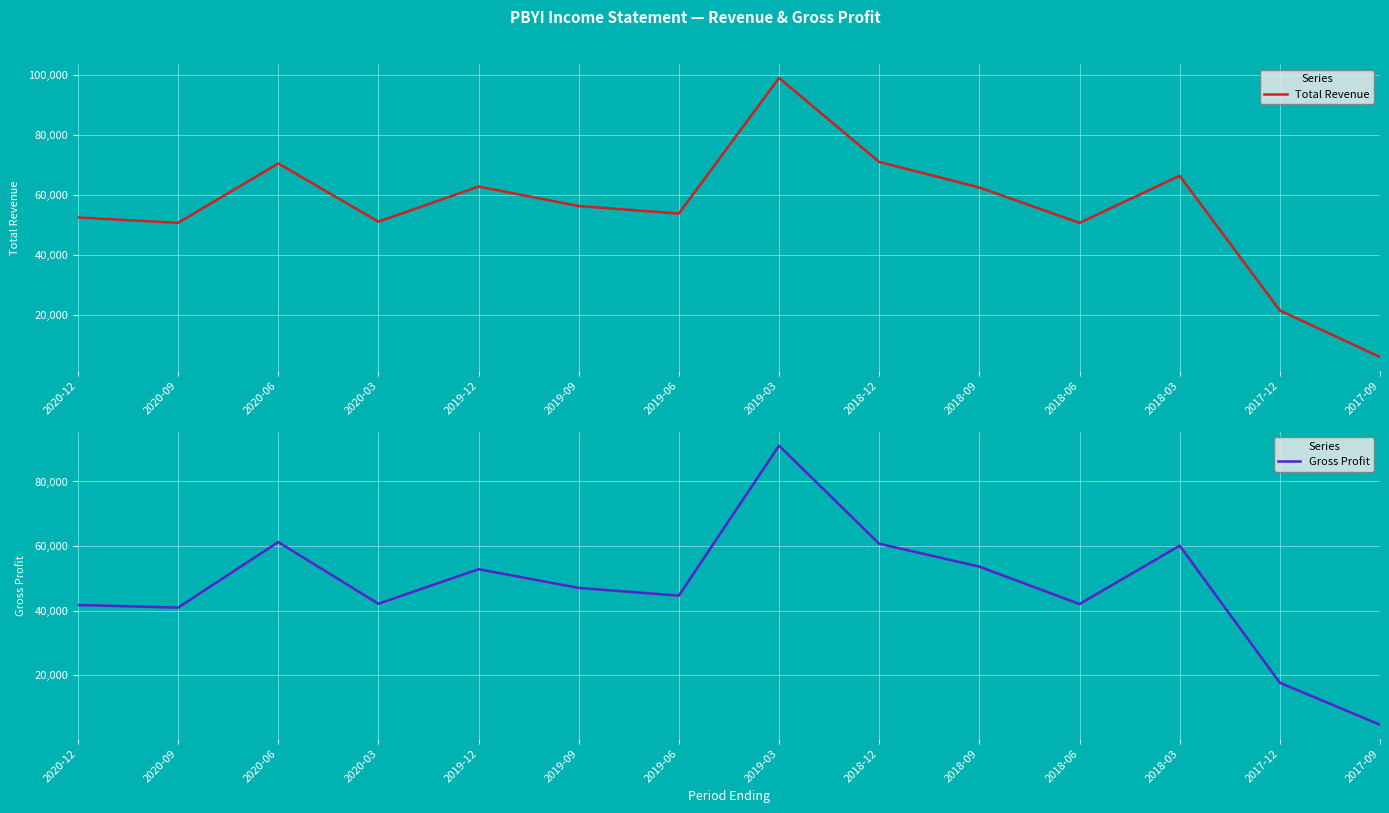

At which category does the chart reach its minimum across all series?

2017-09